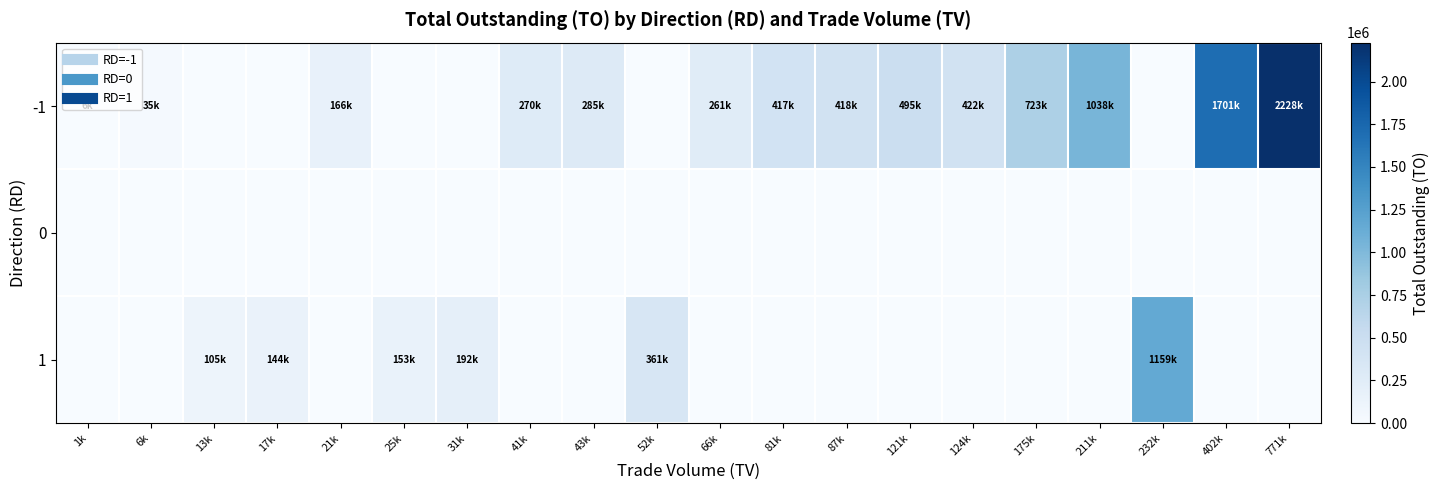

Reading left to right, extract all data points from this chart.

-1: 1k=6100	6k=34700	13k=0	17k=0	21k=165950	25k=0	31k=0	41k=270100	43k=284800	52k=0	66k=260840	81k=416850	87k=418110	121k=494920	124k=422040	175k=722800	211k=1038190	232k=0	402k=1701090	771k=2228070
0: 1k=0	6k=0	13k=0	17k=0	21k=0	25k=0	31k=0	41k=0	43k=0	52k=0	66k=0	81k=0	87k=0	121k=0	124k=0	175k=0	211k=0	232k=0	402k=0	771k=0
1: 1k=0	6k=0	13k=105050	17k=144400	21k=0	25k=153250	31k=192150	41k=0	43k=0	52k=361000	66k=0	81k=0	87k=0	121k=0	124k=0	175k=0	211k=0	232k=1159020	402k=0	771k=0